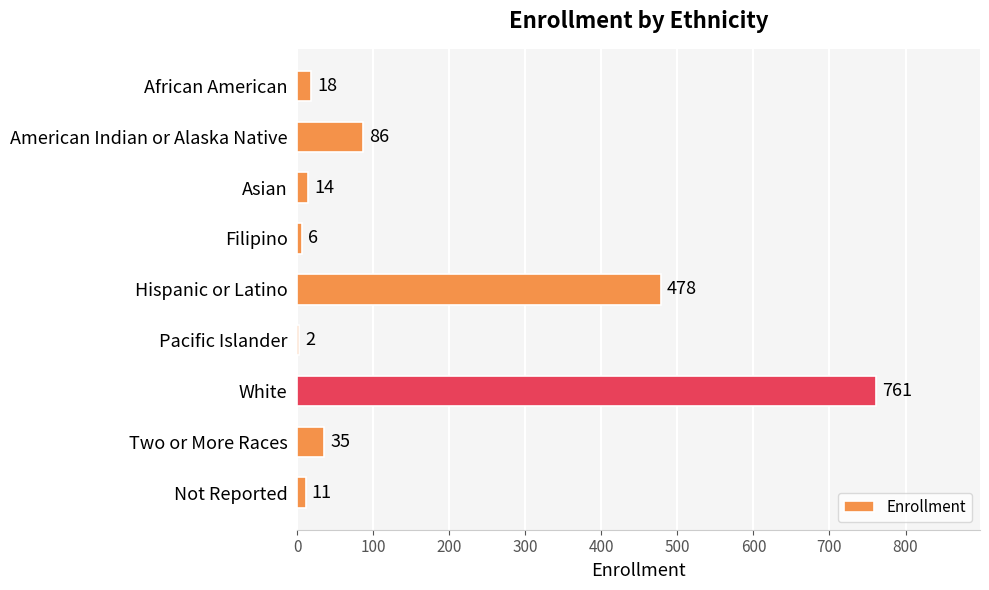

Reading top to bottom, transcribe all the data shown in this chart.

African American=18	American Indian or Alaska Native=86	Asian=14	Filipino=6	Hispanic or Latino=478	Pacific Islander=2	White=761	Two or More Races=35	Not Reported=11